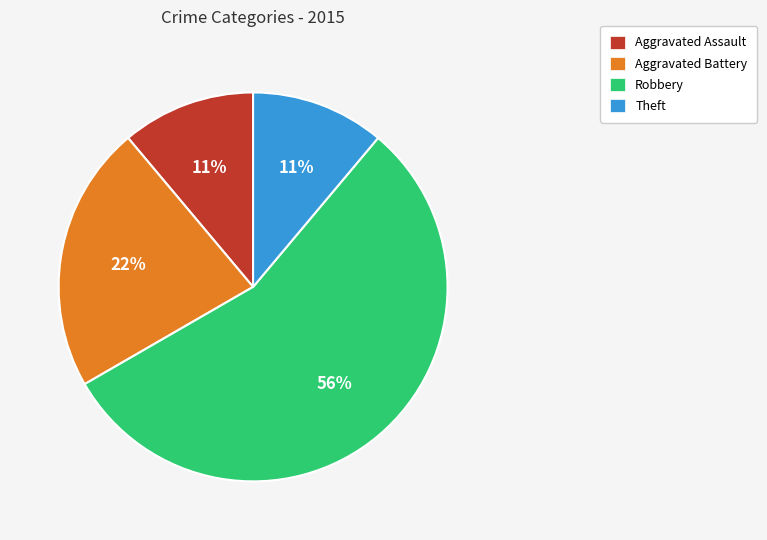

The Robbery slice represents 56% of the pie. True or false?

True